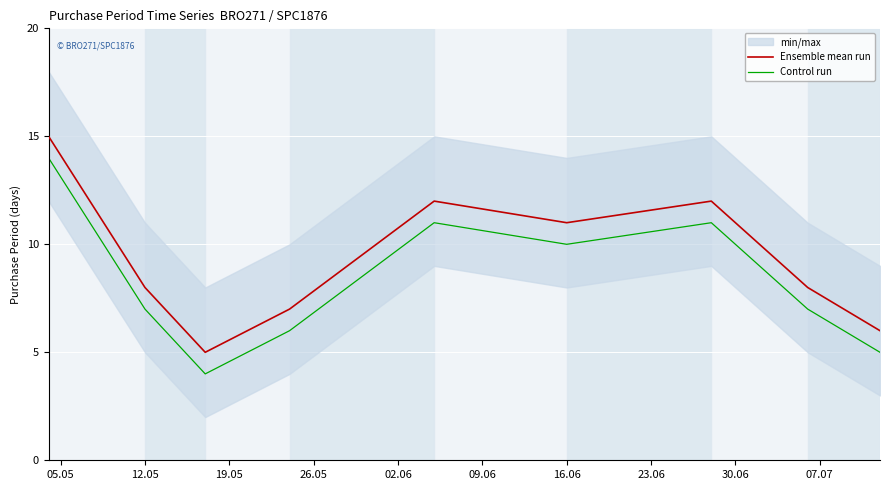

Where is Control run nearest to the value 9?

16.06